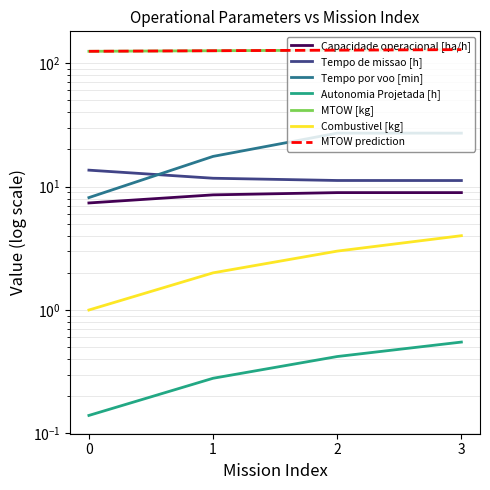

How many values in the MTOW [kg] series exceed 127?

2